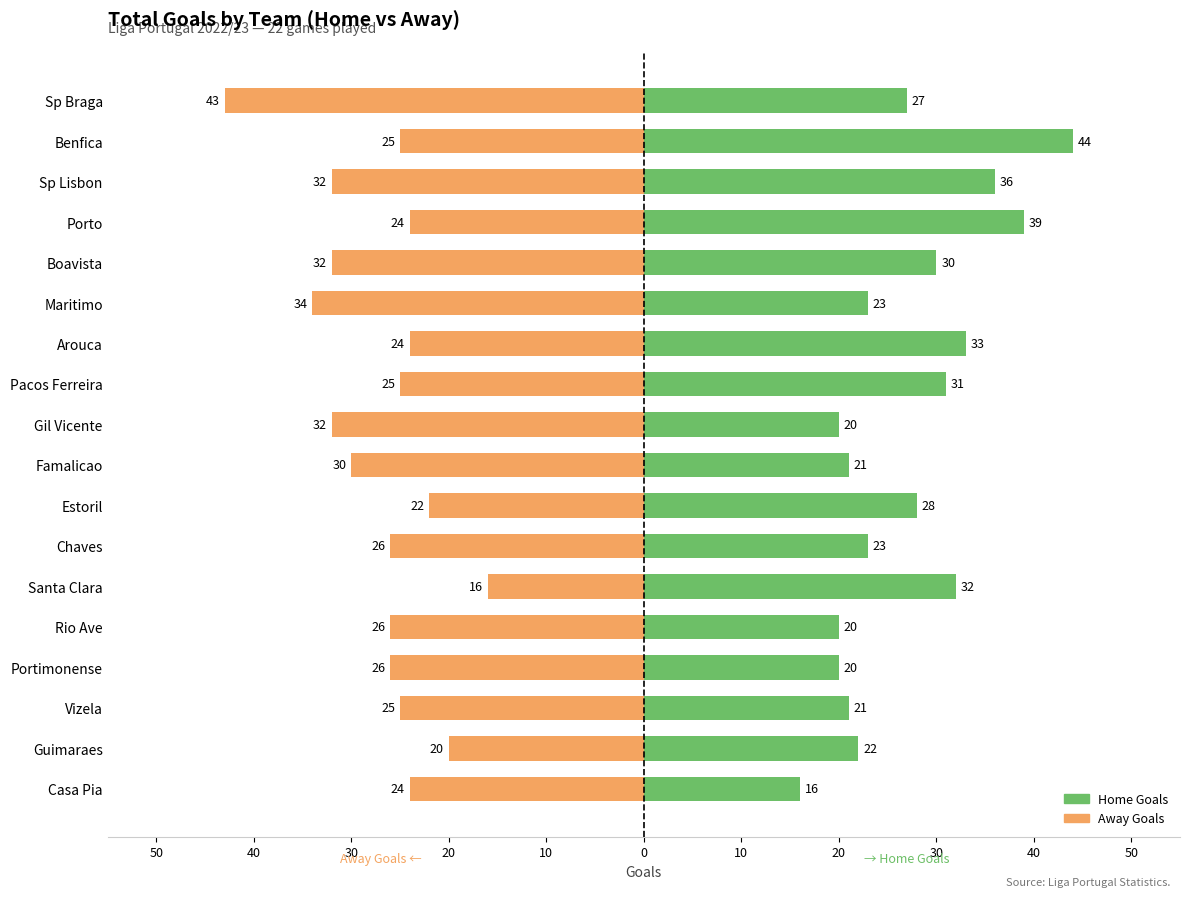

Where is Away Goals nearest to the value -29?

Famalicao